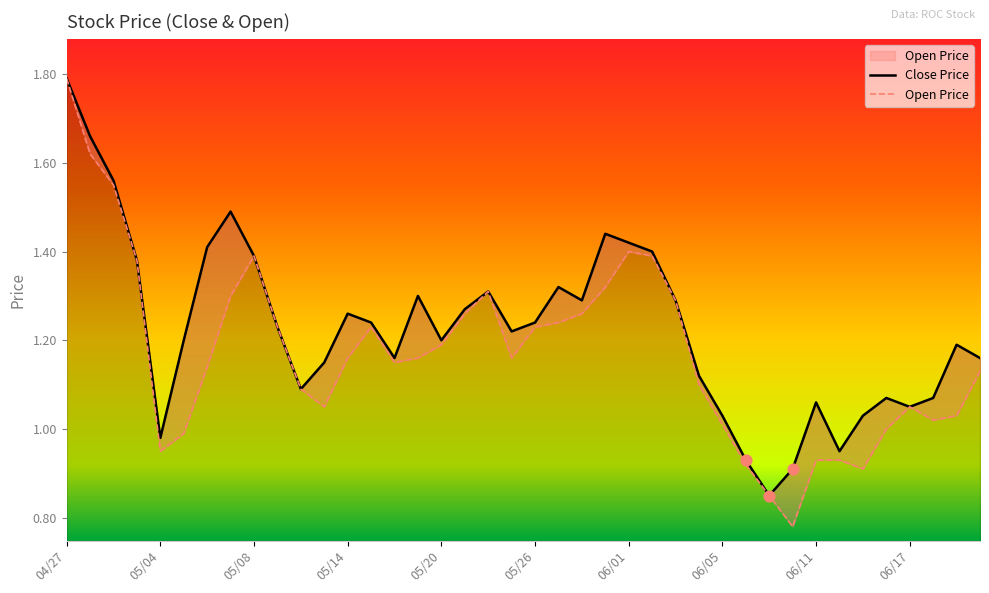

Is the value of Close Price at 04/27 greater than the value of Open Price at 06/03?

Yes